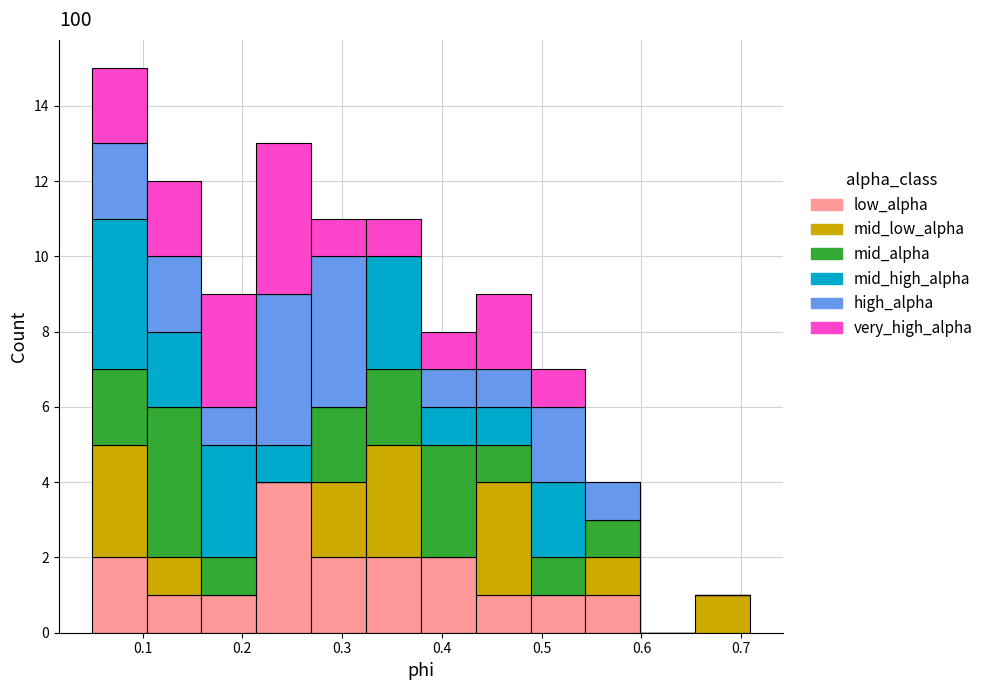

Which range on the x-axis has the tallest stacked bar (by total height)?

0.05 to 0.10